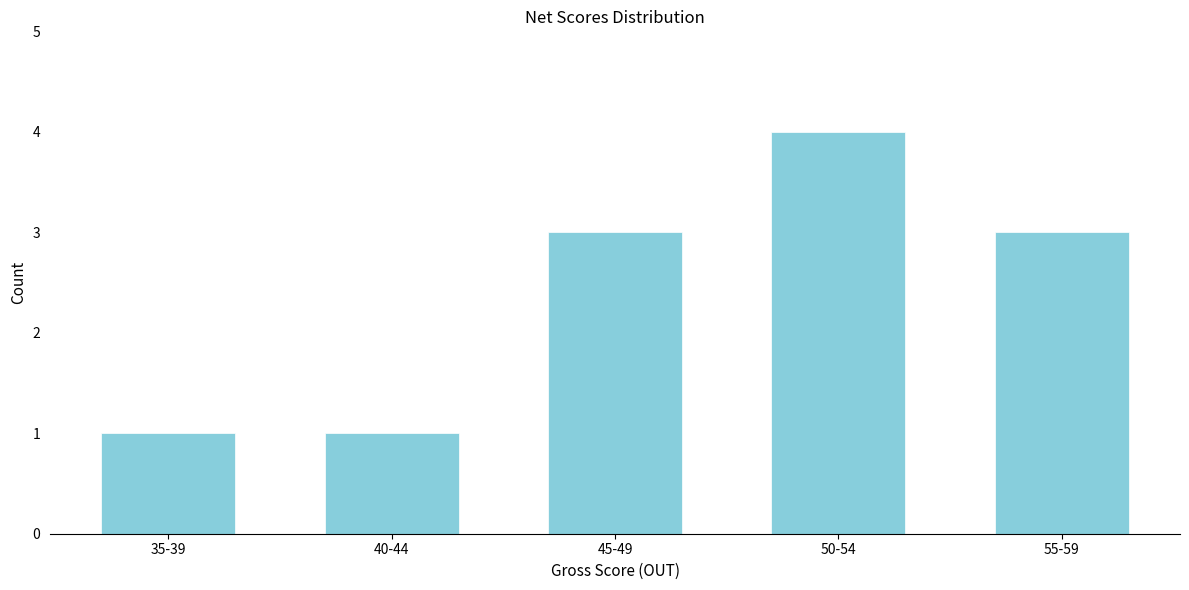

Reading right to left, what are all the values shown in this chart?

3	4	3	1	1